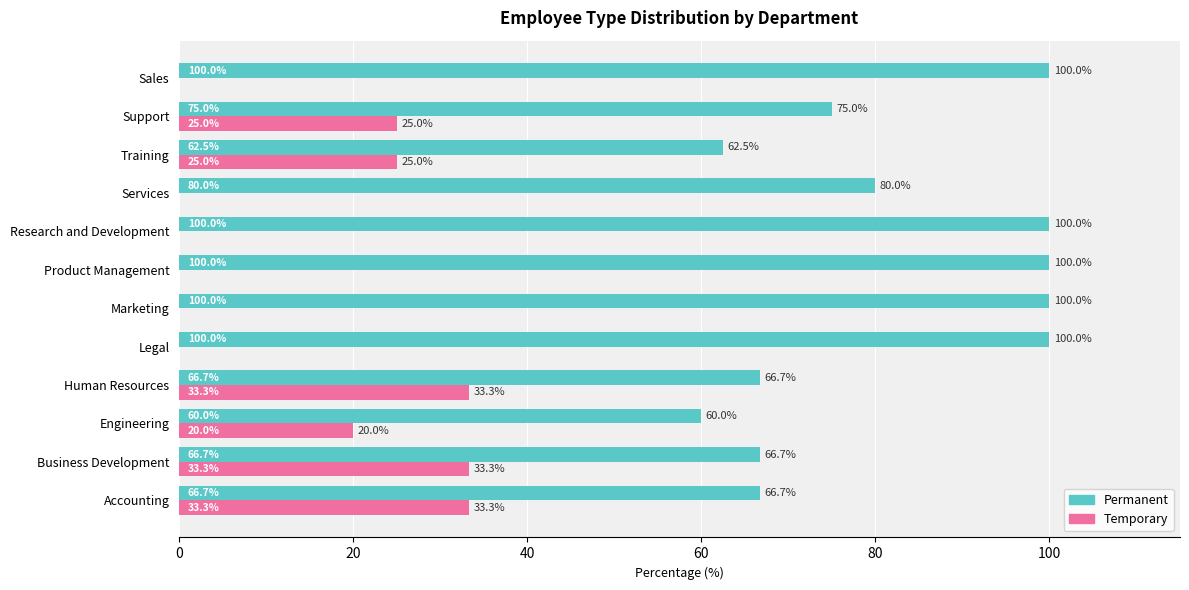

What is the highest value of the Temporary series?

33.3